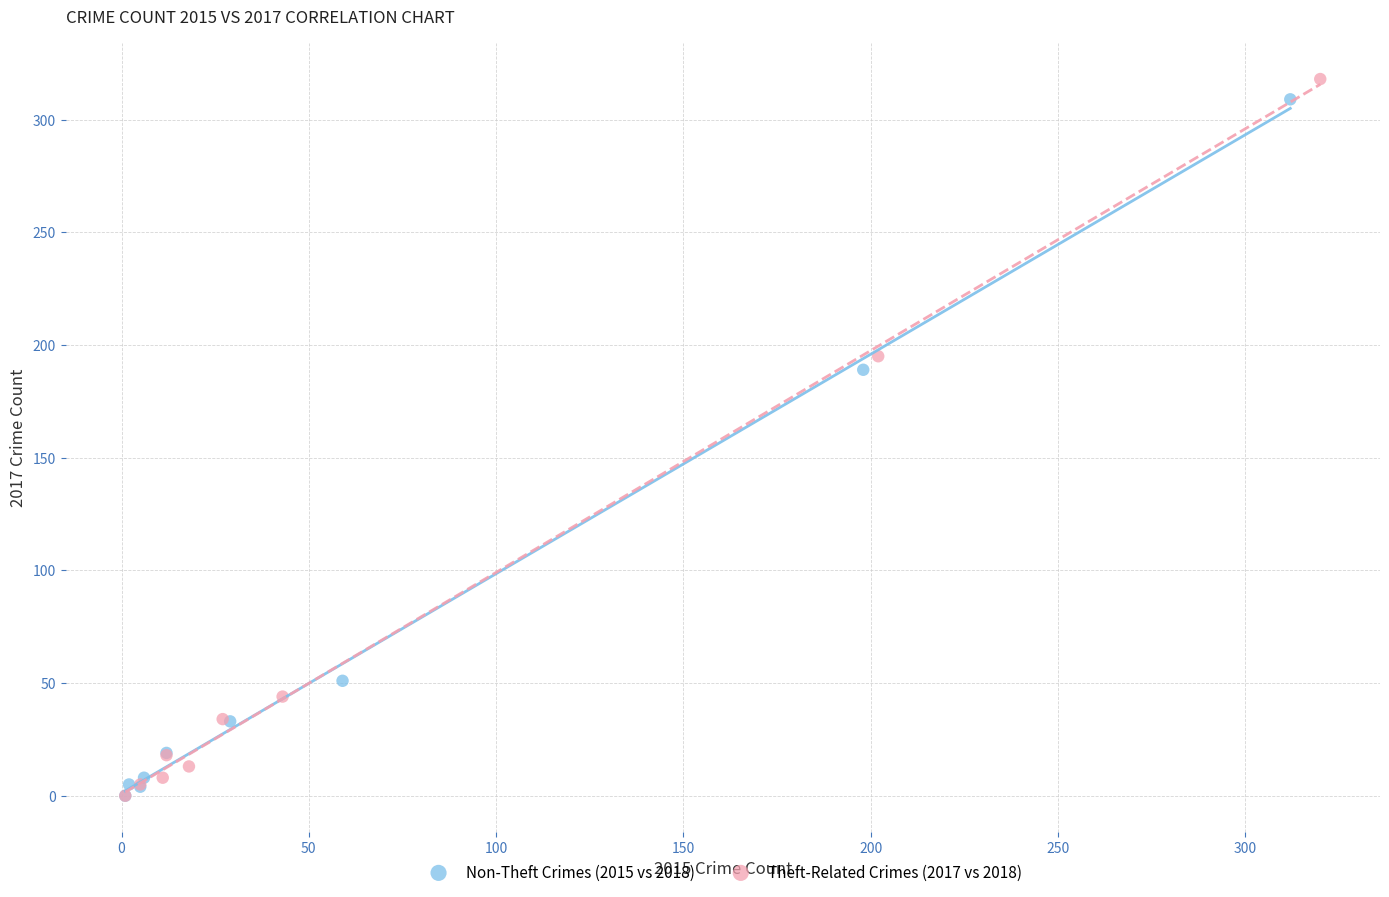

Which series has the largest Y range (max minus min)?

Theft-Related Crimes (2017 vs 2018)